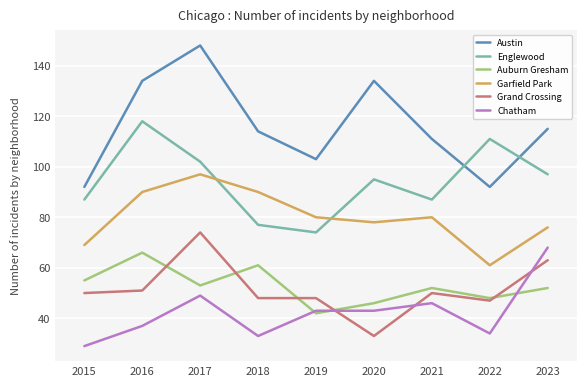

How many lines are shown in the chart?

6